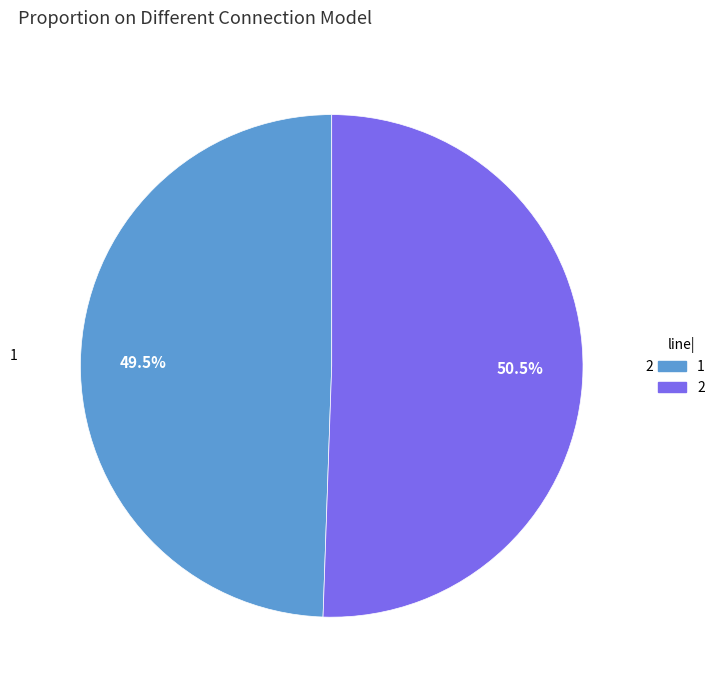

What is the largest slice in the pie chart?

2